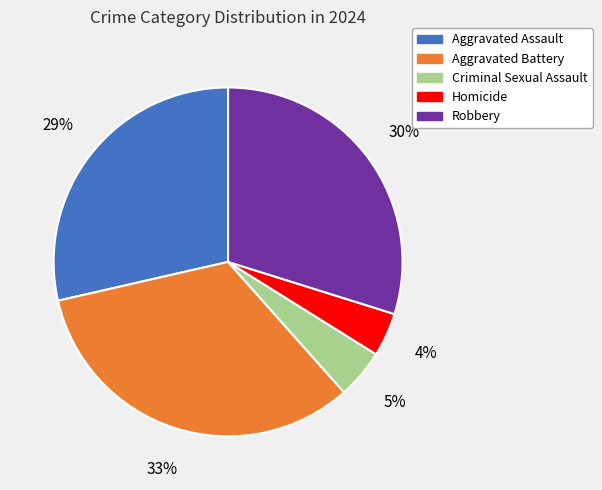

To the nearest percent, what portion does Robbery represent?

30%